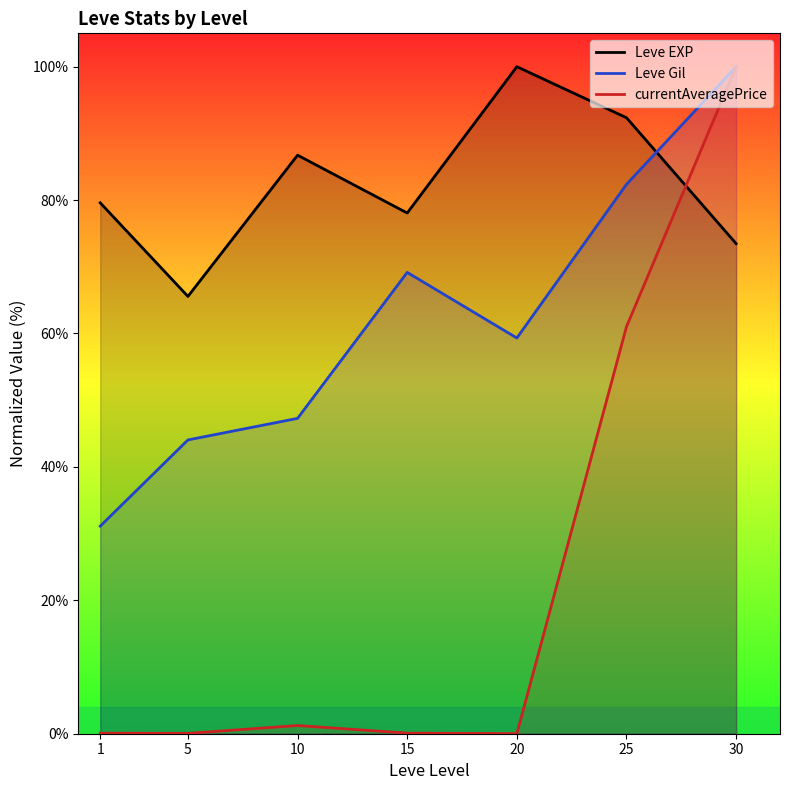

What is the difference between the Leve EXP values at 30 and 5?

7.9